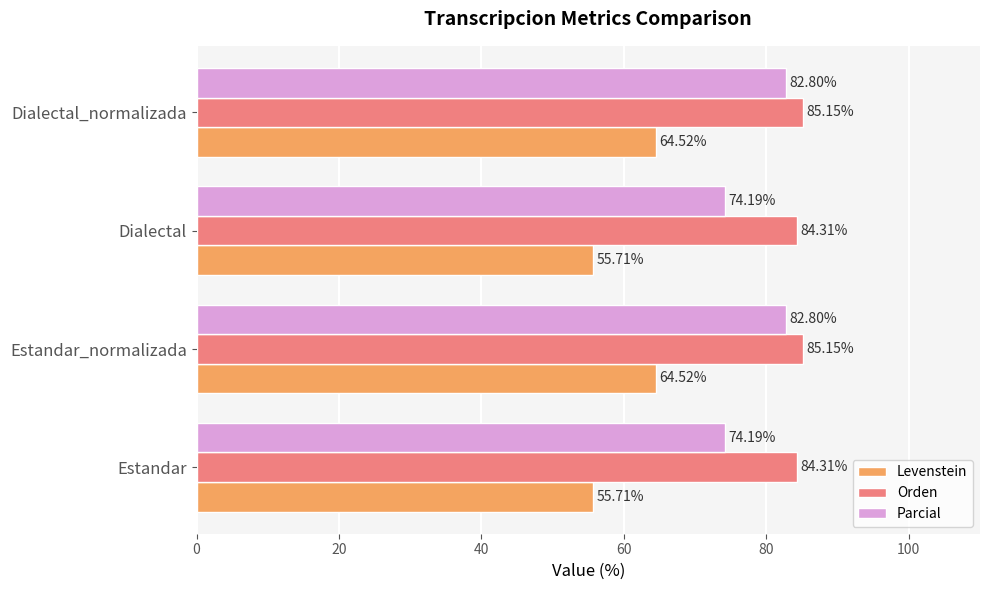

How many values in the Parcial series exceed 82?

2